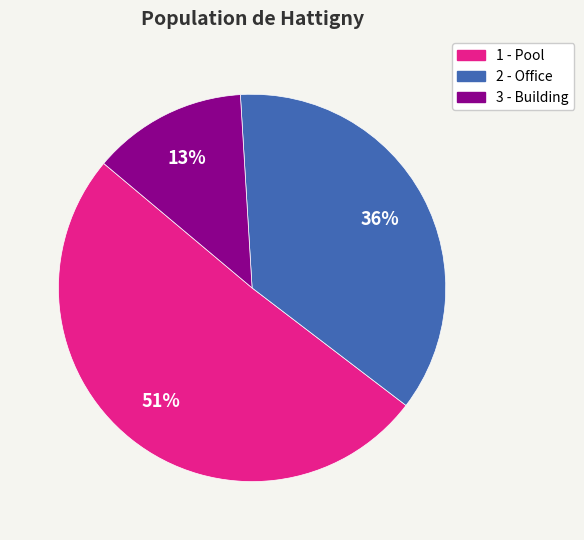

Combined, do 2 - Office and 3 - Building account for over 50%?

No